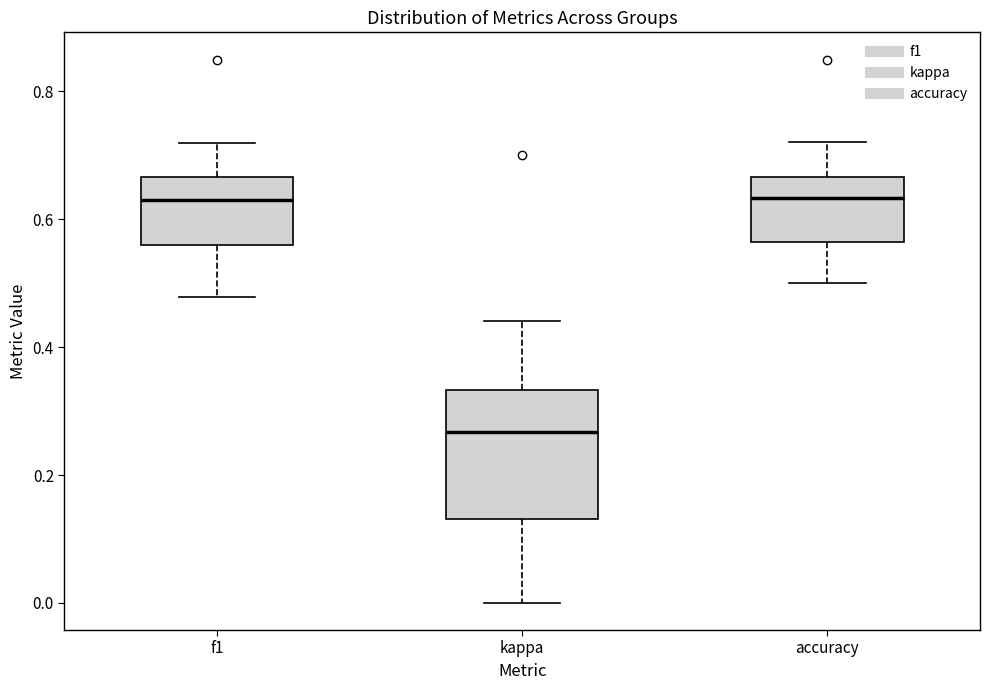

Comparing the boxes themselves (not the whiskers), which one is the tallest?

kappa